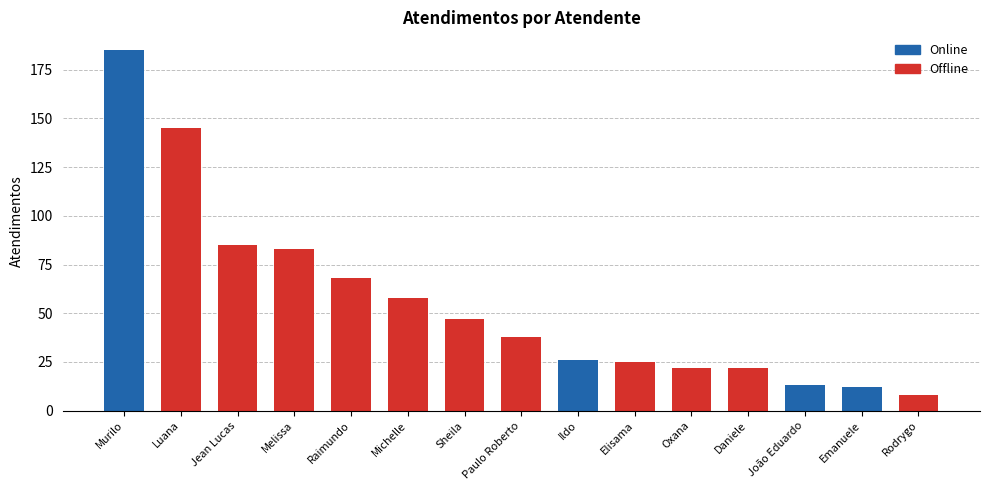

What is the average value?

56